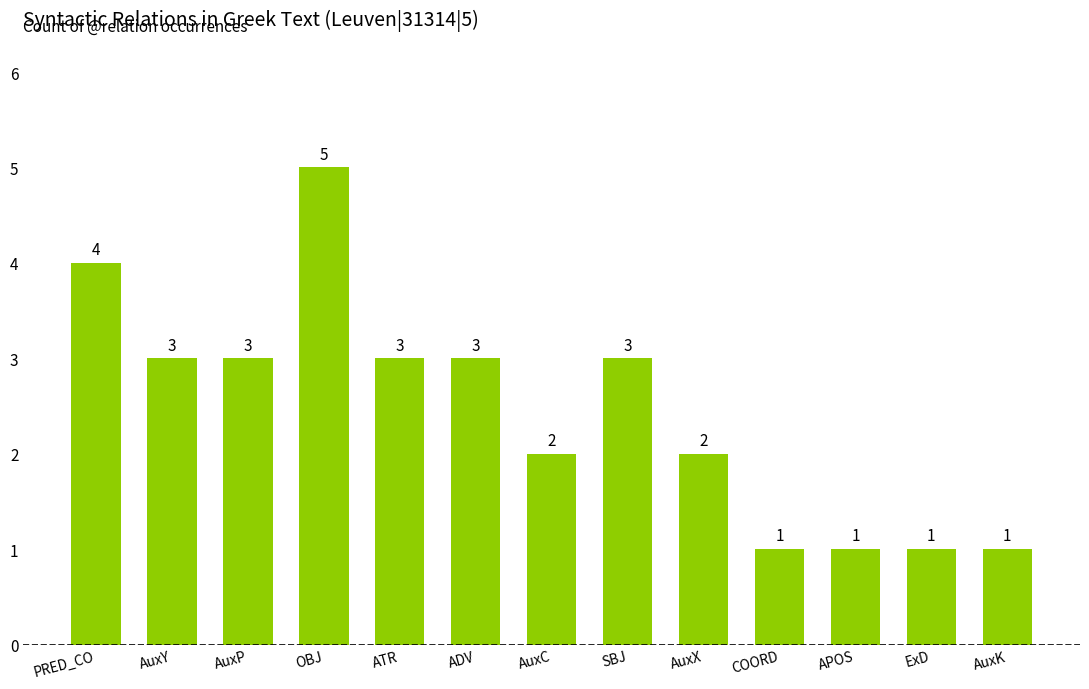

Reading left to right, list all the values displayed in this chart.

PRED_CO=4	AuxY=3	AuxP=3	OBJ=5	ATR=3	ADV=3	AuxC=2	SBJ=3	AuxX=2	COORD=1	APOS=1	ExD=1	AuxK=1